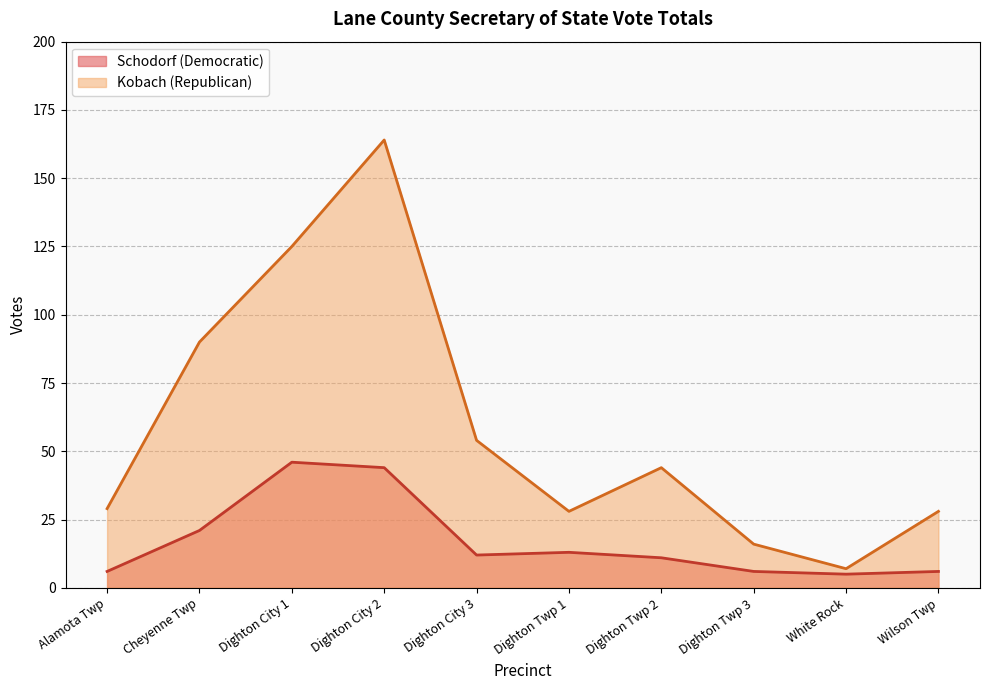

Reading left to right, extract all data points from this chart.

Schodorf (Democratic): 6	21	46	44	12	13	11	6	5	6
Kobach (Republican): 29	90	125	164	54	28	44	16	7	28